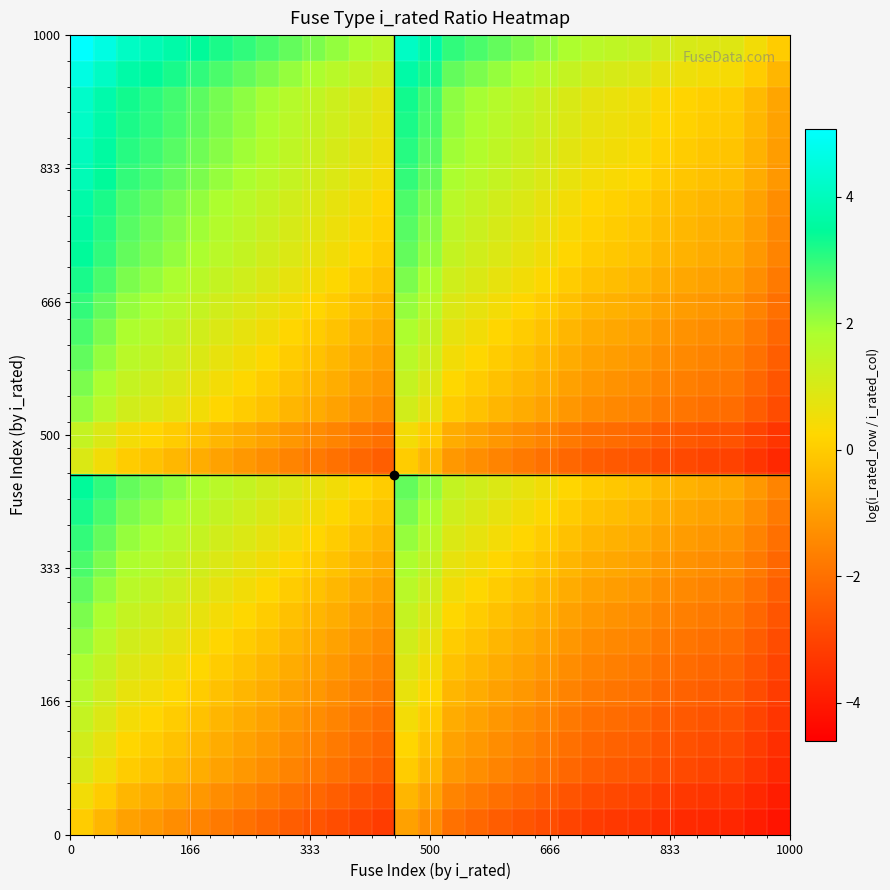

What is the minimum value shown in the chart?

-4.1